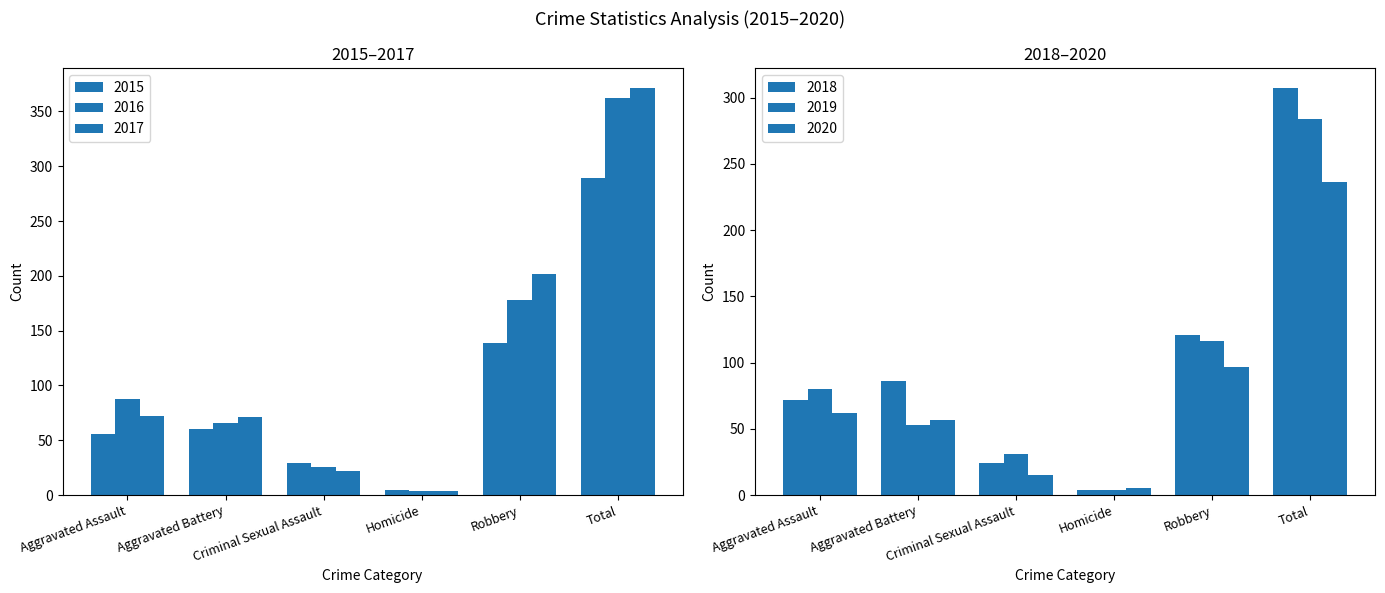

Which series has the largest range (max minus min)?

2017